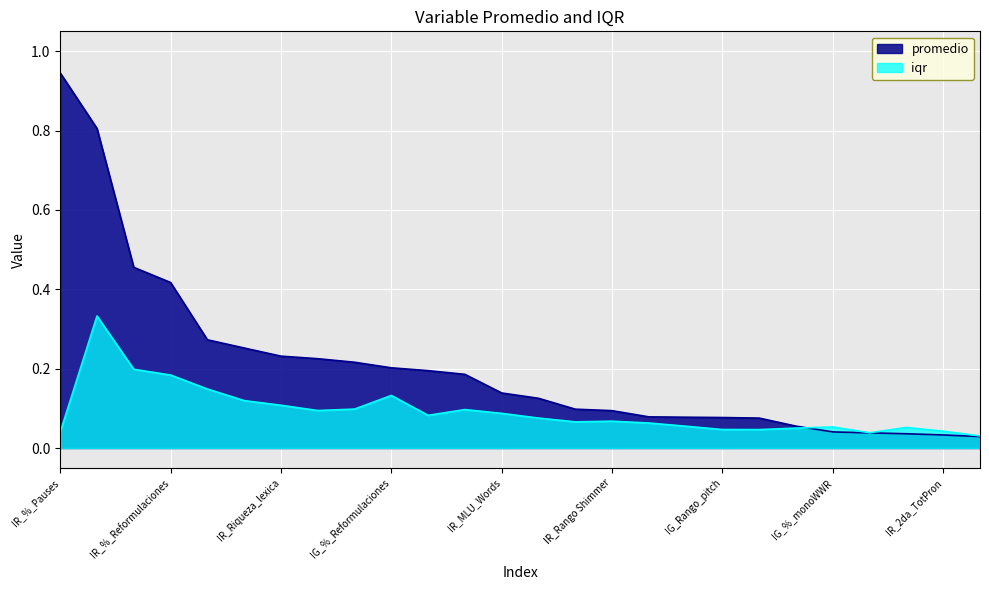

List the labels in order of promedio value, largest first.

IR_%_Pauses, IG_%_Pauses, IG_Riqueza_lexica, IR_%_Reformulaciones, IG_2da_TotPron, IR_%_Fillers, IR_Riqueza_lexica, IR_%_monoWWR, IR_Rango_pitch, IG_%_Reformulaciones, IG_talking_intervals__speechrate, IG_1er_TotPron, IR_MLU_Words, IR_3era_TotPron, IR_Rango_Jitter, IR_Rango Shimmer, IG_MLU_Words, IG_Rango_Jitter, IG_Rango_pitch, IR_talking_intervals__speechrate, IG_%_Fillers, IG_%_monoWWR, IG_3era_TotPron, IG_Rango Shimmer, IR_2da_TotPron, IR_1er_TotPron